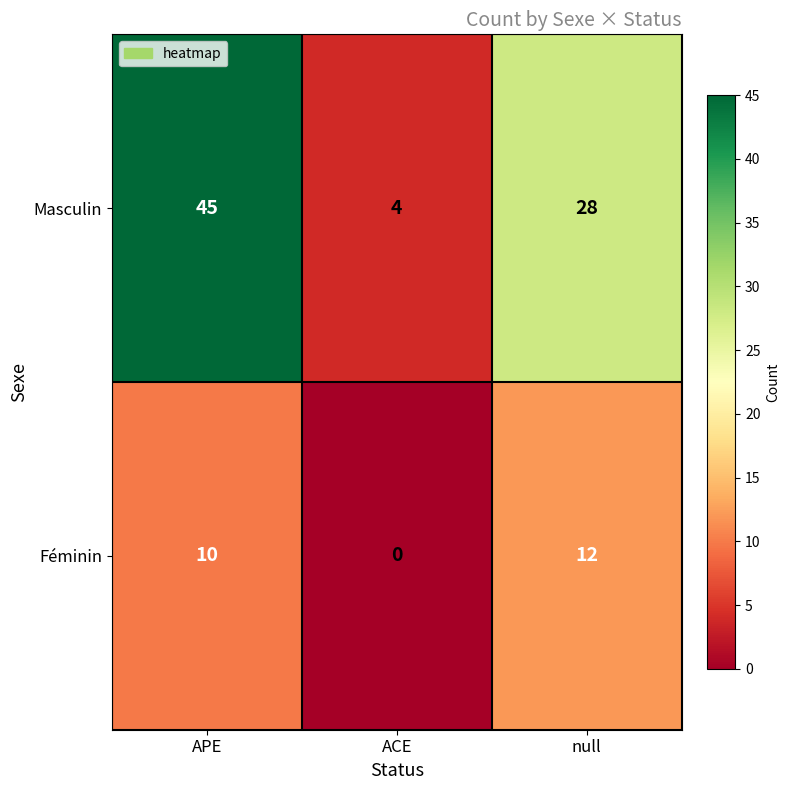

Reading left to right, extract all data points from this chart.

Masculin: APE=45	ACE=4	null=28
Féminin: APE=10	ACE=0	null=12